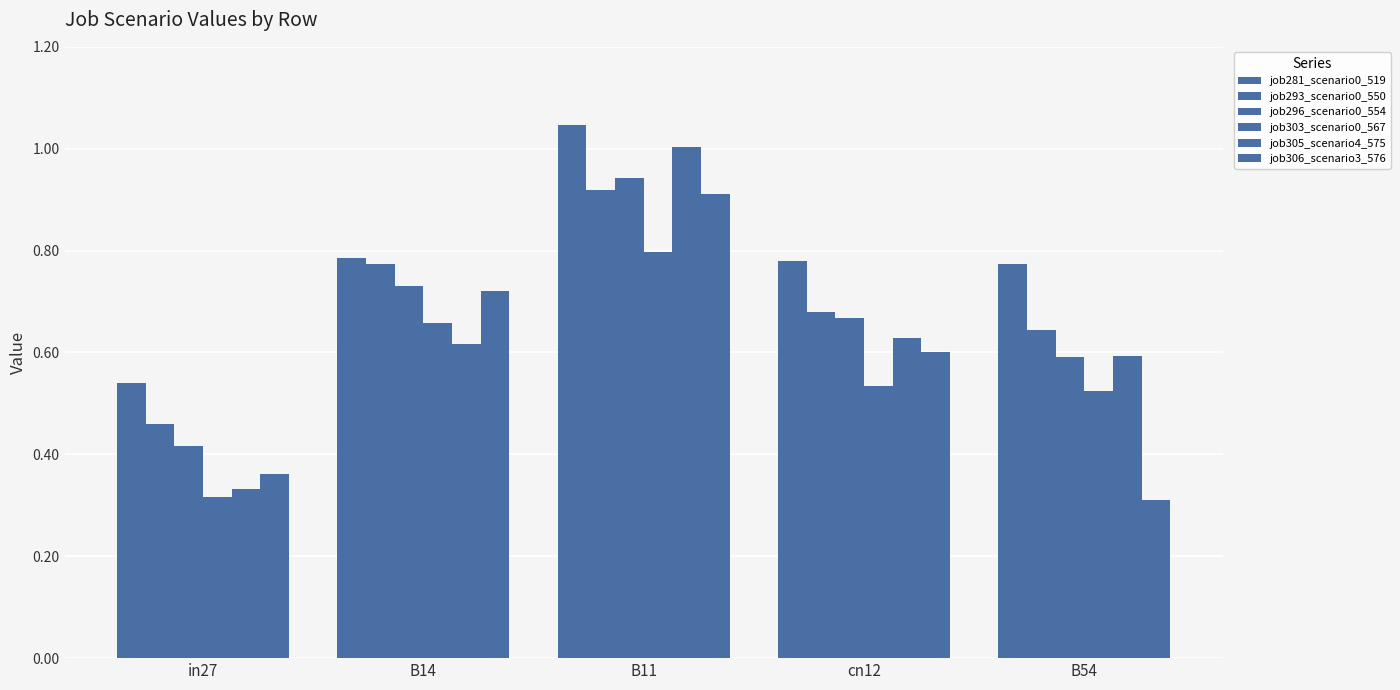

How many series are shown in this chart?

6